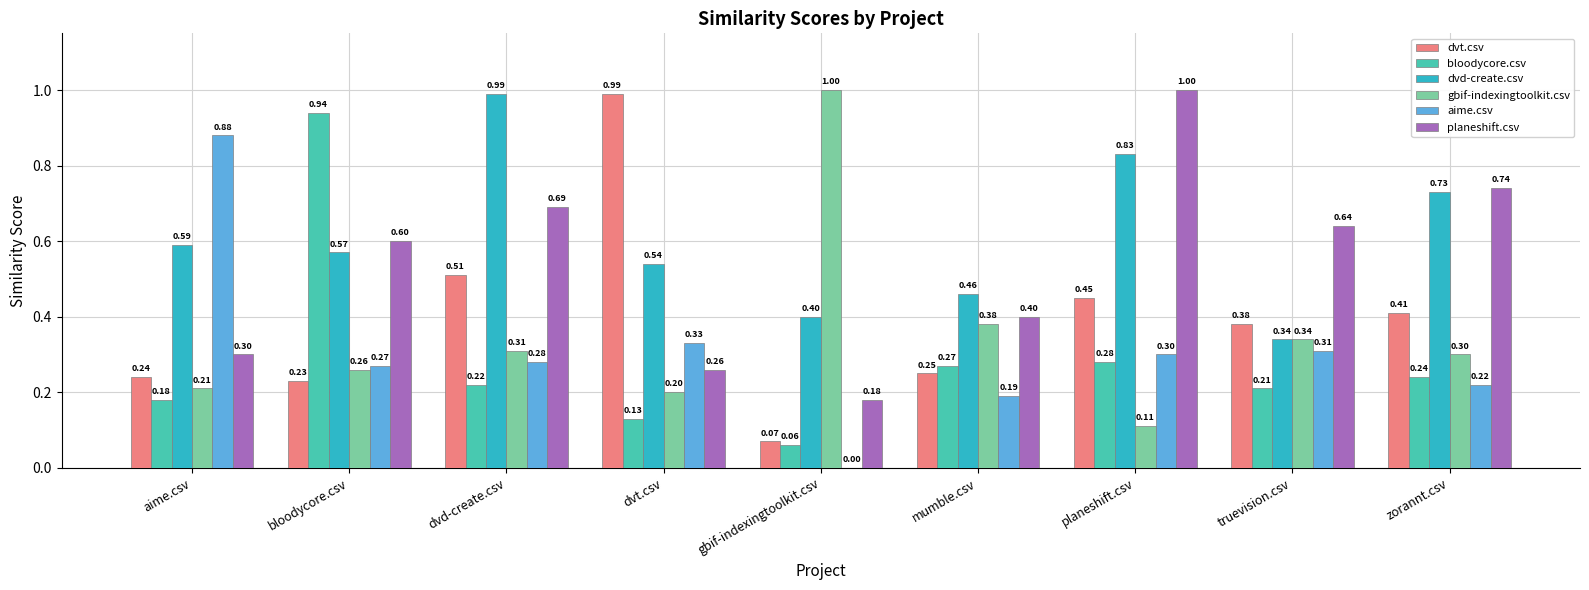

Rank the series at bloodycore.csv from highest to lowest value.

bloodycore.csv, planeshift.csv, dvd-create.csv, aime.csv, gbif-indexingtoolkit.csv, dvt.csv